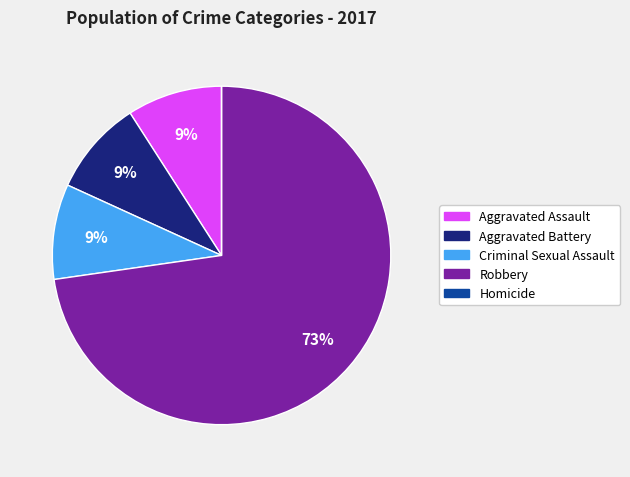

To the nearest percent, what is the difference between the largest and smallest slice percentages?

73%